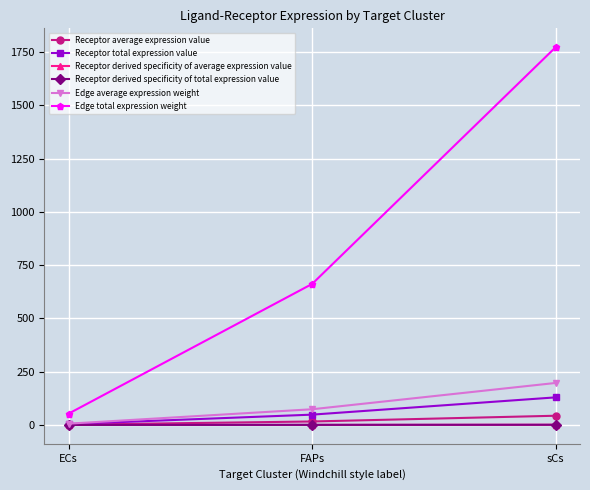

Which label corresponds to the smallest value in the chart?

ECs